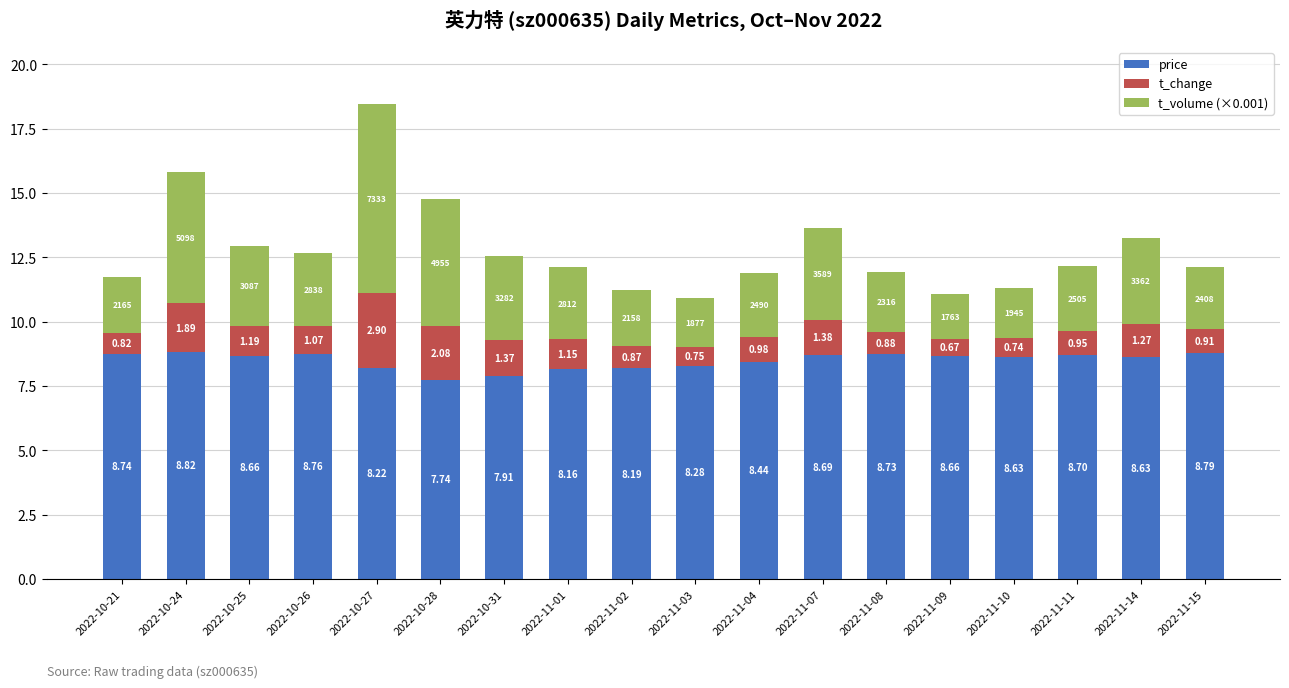

What is the sum of all price values?

152.8